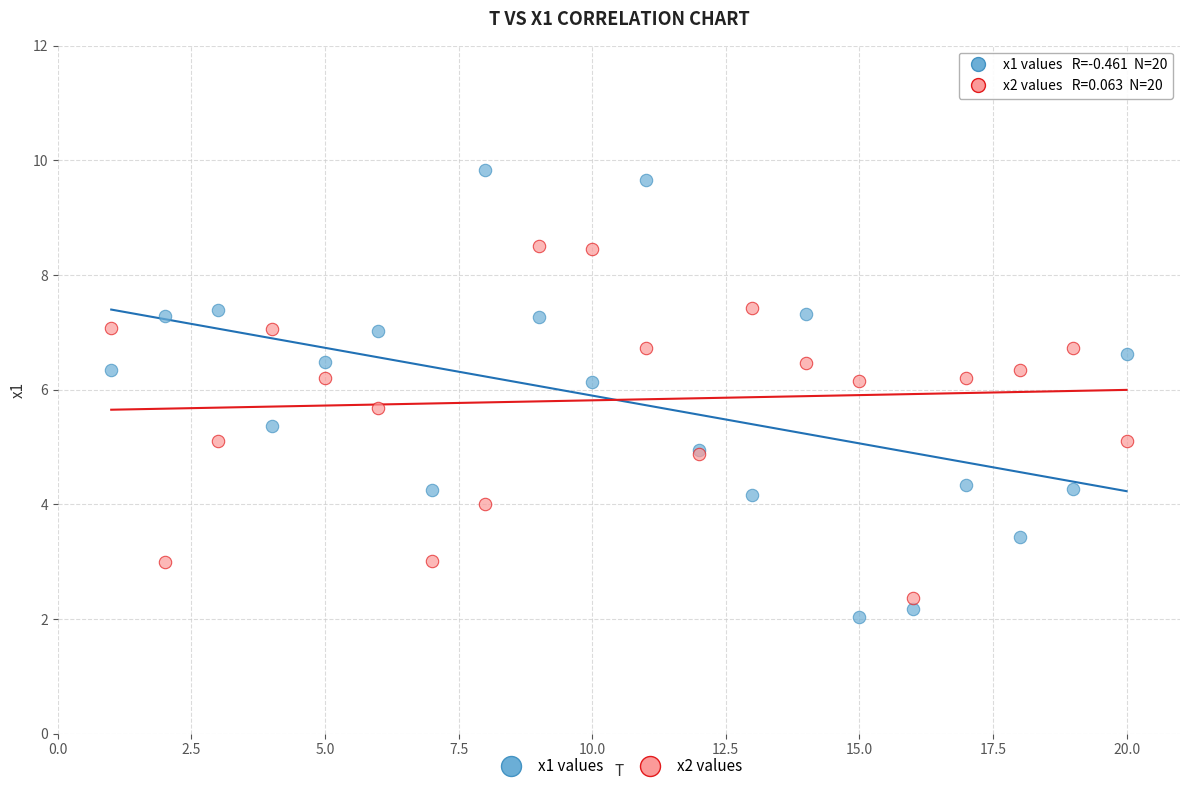

Which series has the widest spread of Y values?

x1 values